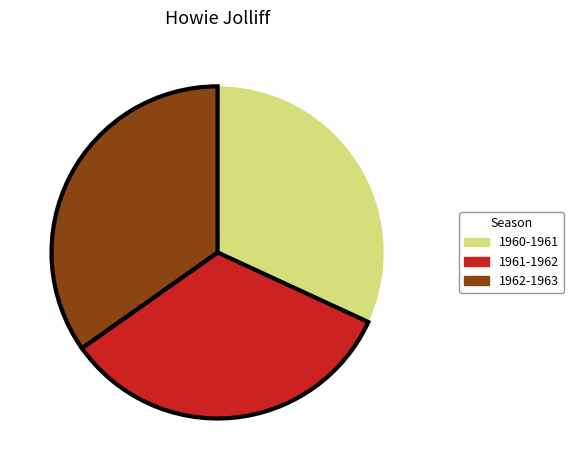

Does any single category account for the majority?

No